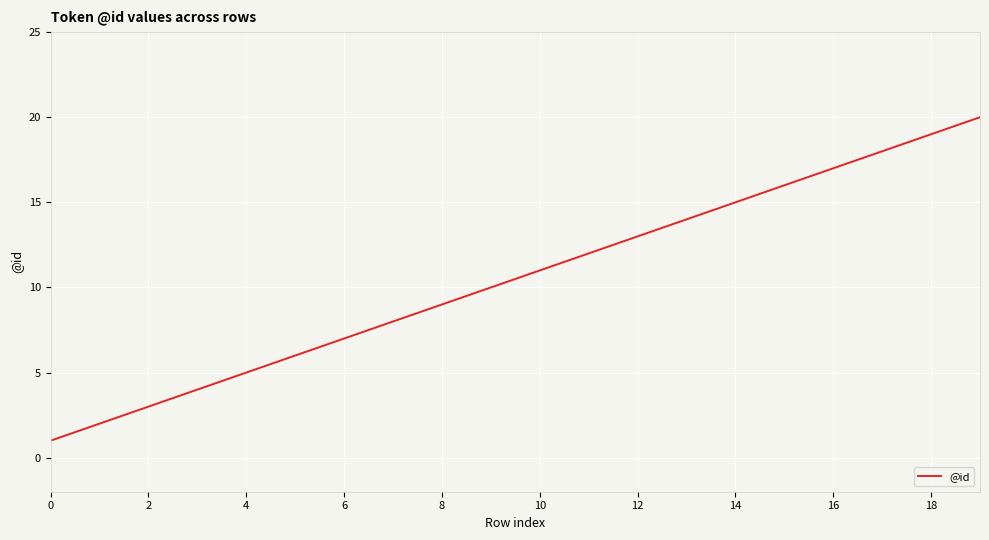

What is the maximum value shown in the chart?

20